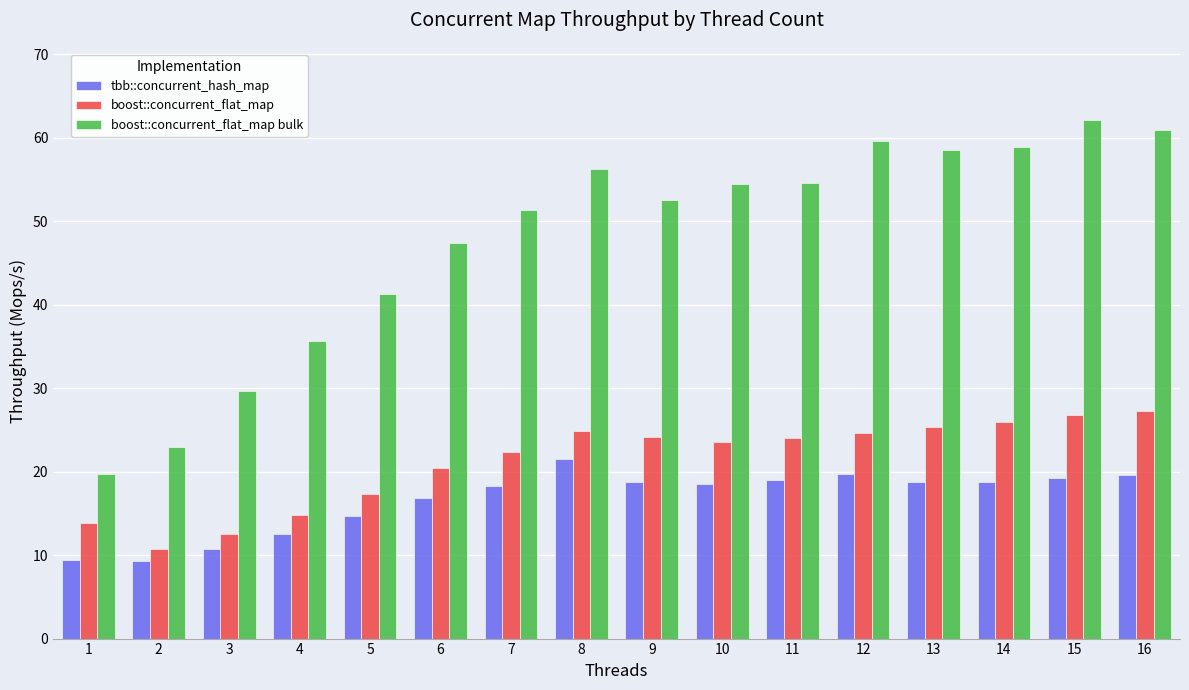

What is the value of the boost::concurrent_flat_map bulk bar at the 2nd from the left?

22.9